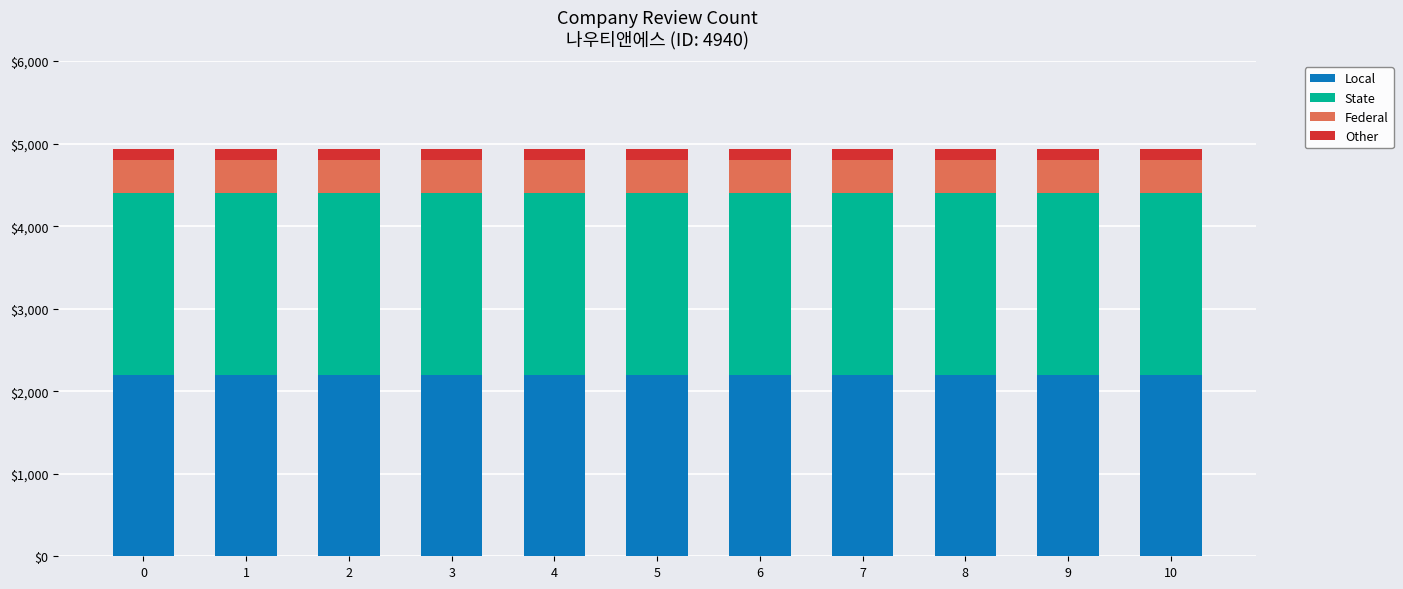

Are the bars grouped side by side (vs. stacked)?

No